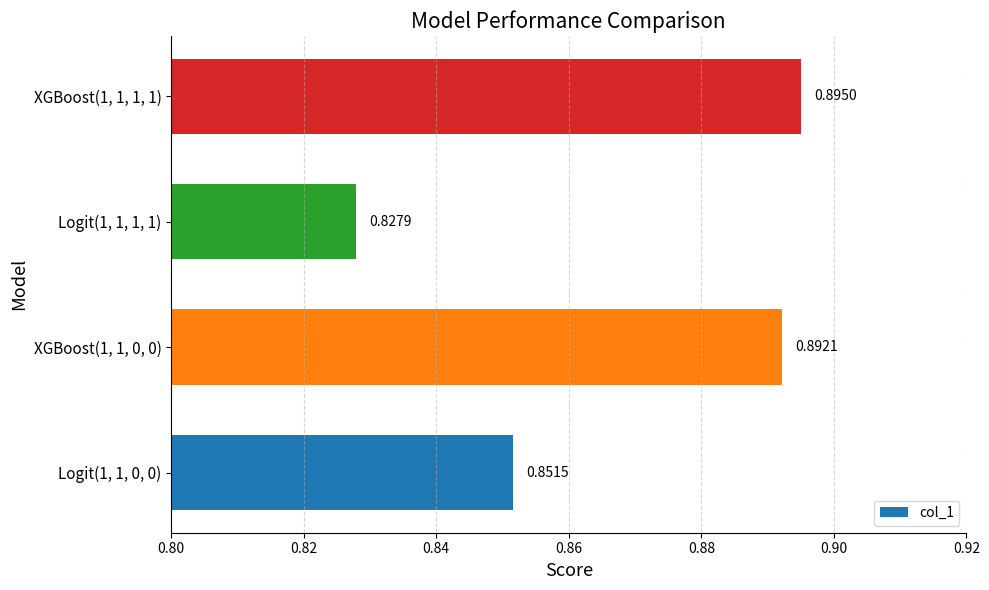

Are the bars horizontal?

Yes